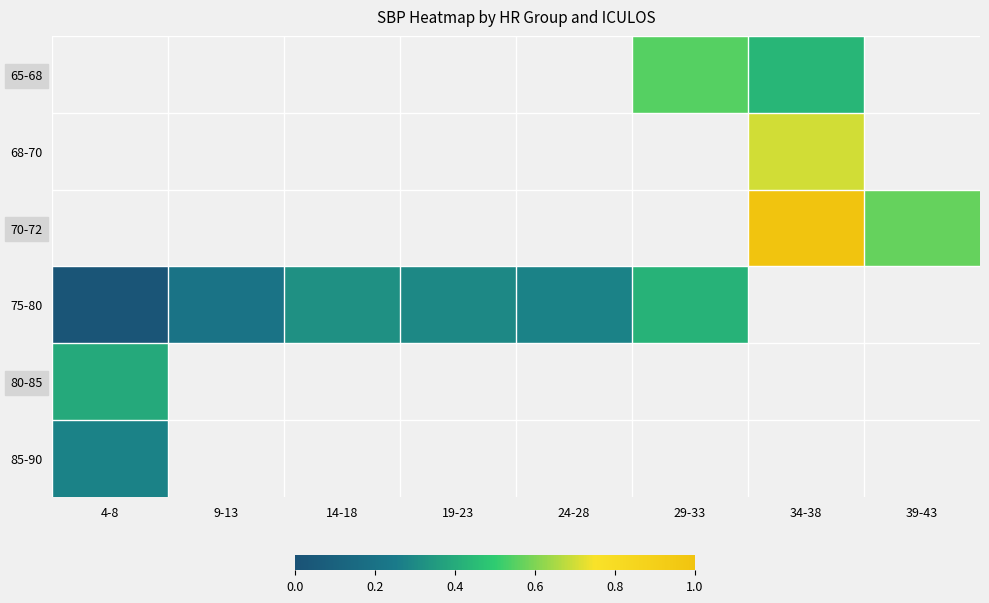

How many values in 85-90 are above zero?

1